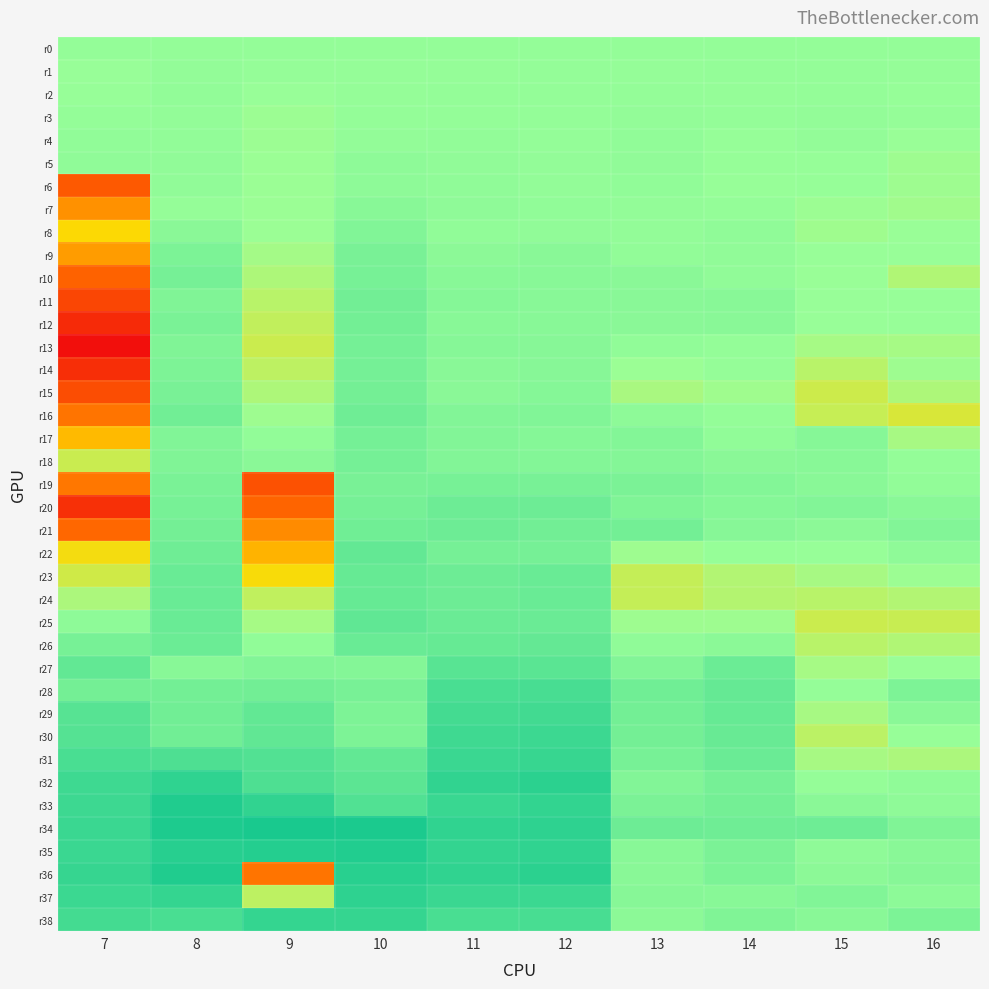

How many series are shown in this chart?

39